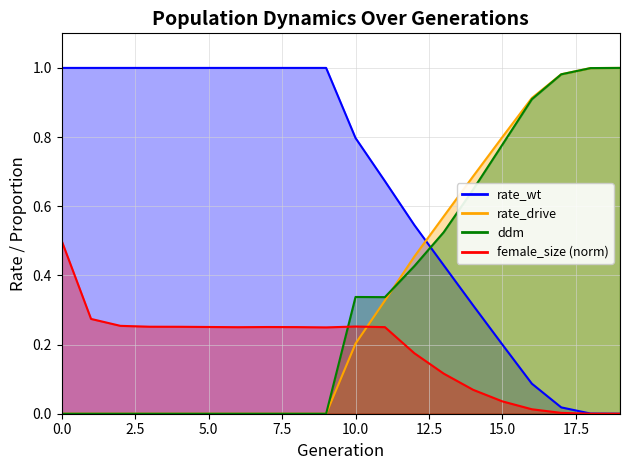

How many data points in ddm are above 0?

10